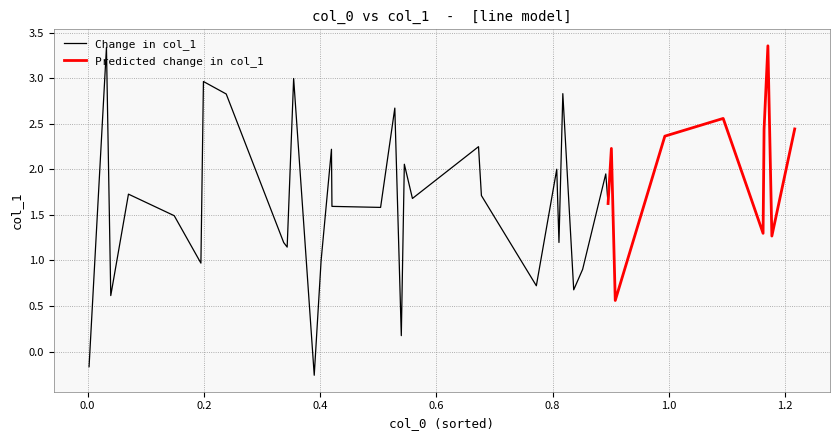

Where is col_1 nearest to the value 1?

12